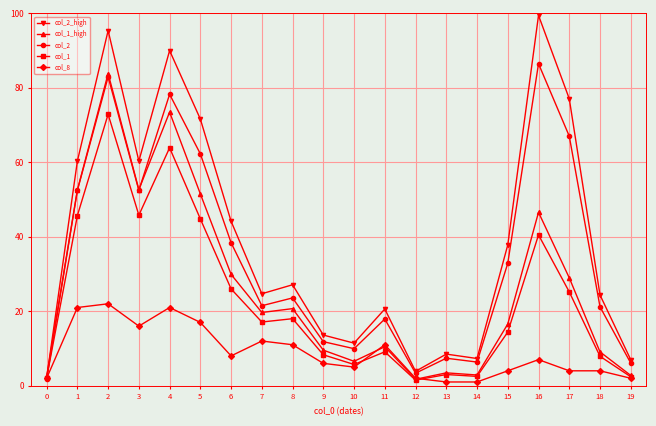

What is the highest value of the col_2 series?

86.5